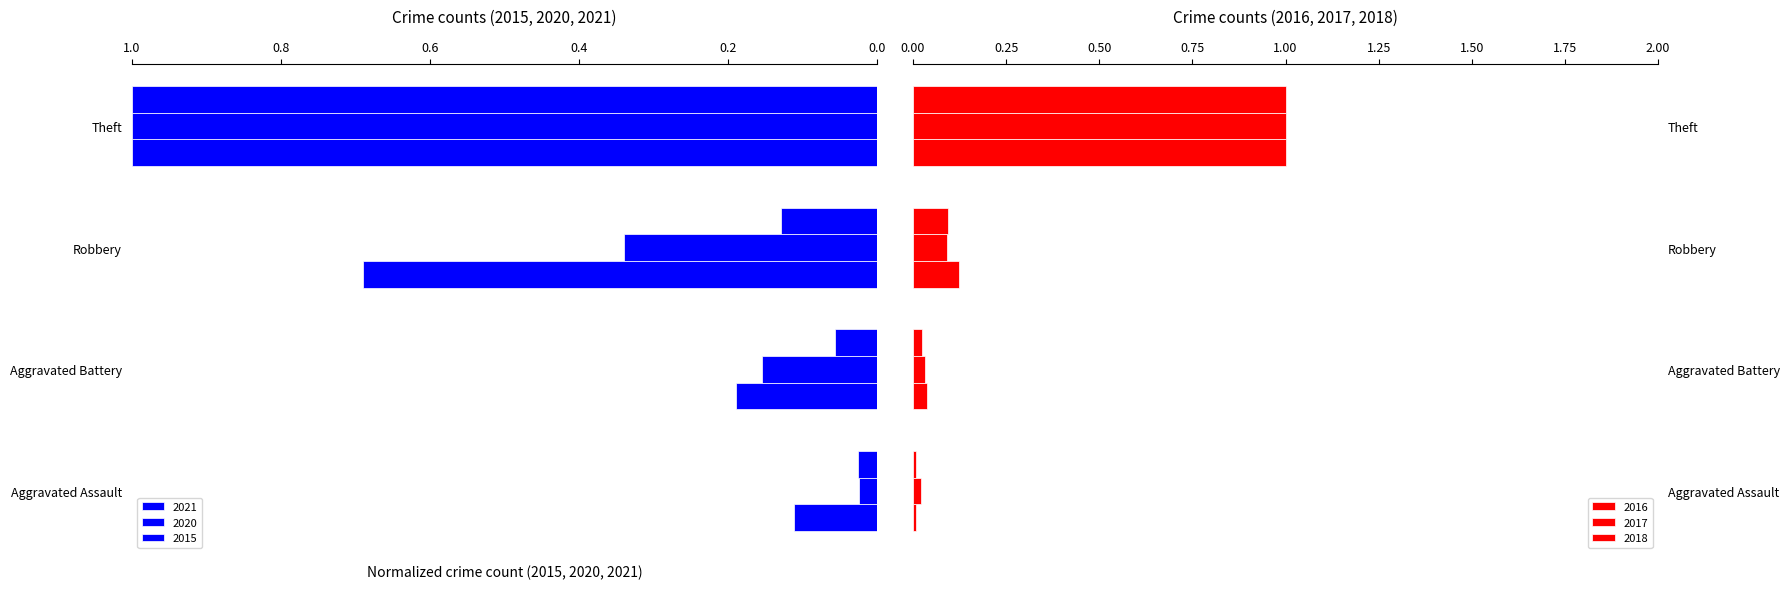

Reading left to right, transcribe all the data shown in this chart.

2021: Aggravated Assault=0.1	Aggravated Battery=0.2	Robbery=0.7	Theft=1.0
2020: Aggravated Assault=0.0	Aggravated Battery=0.2	Robbery=0.3	Theft=1.0
2015: Aggravated Assault=0.0	Aggravated Battery=0.1	Robbery=0.1	Theft=1.0
2016: Aggravated Assault=0.0	Aggravated Battery=0.0	Robbery=0.1	Theft=1.0
2017: Aggravated Assault=0.0	Aggravated Battery=0.0	Robbery=0.1	Theft=1.0
2018: Aggravated Assault=0.0	Aggravated Battery=0.0	Robbery=0.1	Theft=1.0